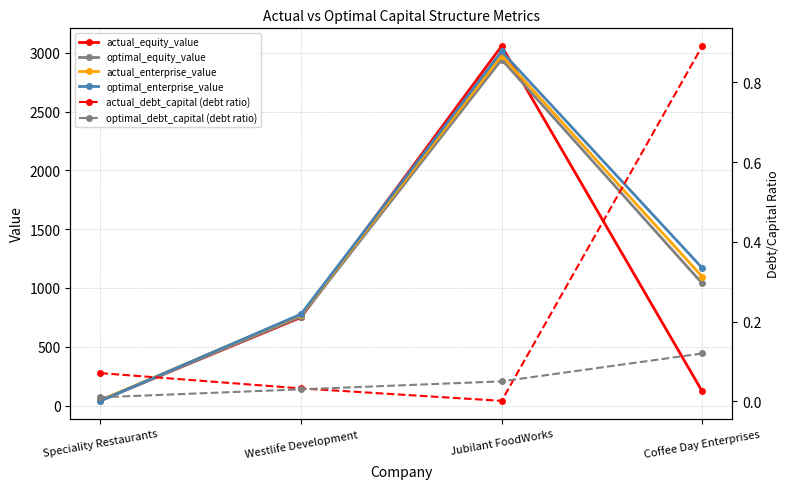

Which series changed the most between Speciality Restaurants and Westlife Development?

optimal_enterprise_value